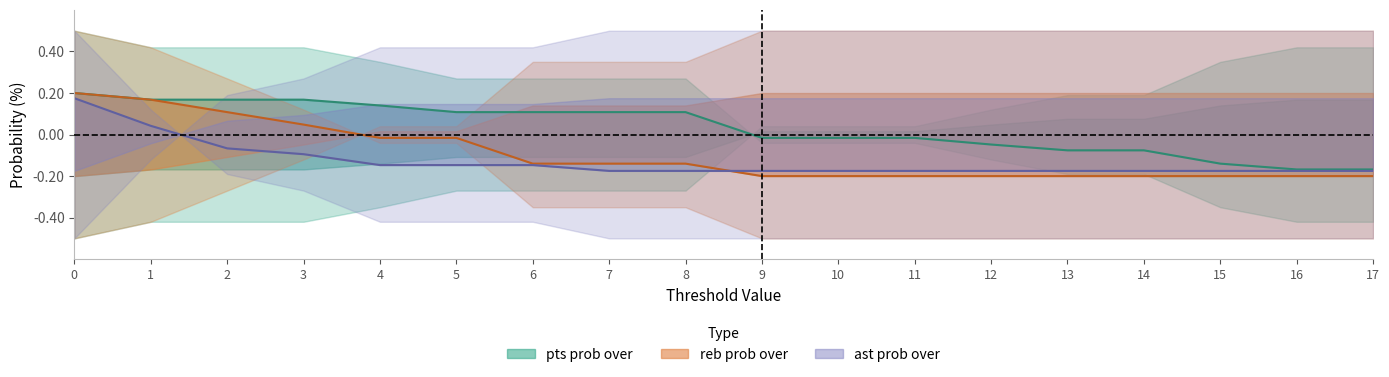

Reading right to left, list all the values displayed in this chart.

pts prob over: -0.2	-0.2	-0.1	-0.1	-0.1	-0.0	-0.0	-0.0	-0.0	0.1	0.1	0.1	0.1	0.1	0.2	0.2	0.2	0.2
reb prob over: -0.2	-0.2	-0.2	-0.2	-0.2	-0.2	-0.2	-0.2	-0.2	-0.1	-0.1	-0.1	-0.0	-0.0	0.0	0.1	0.2	0.2
ast prob over: -0.2	-0.2	-0.2	-0.2	-0.2	-0.2	-0.2	-0.2	-0.2	-0.2	-0.2	-0.1	-0.1	-0.1	-0.1	-0.1	0.0	0.2